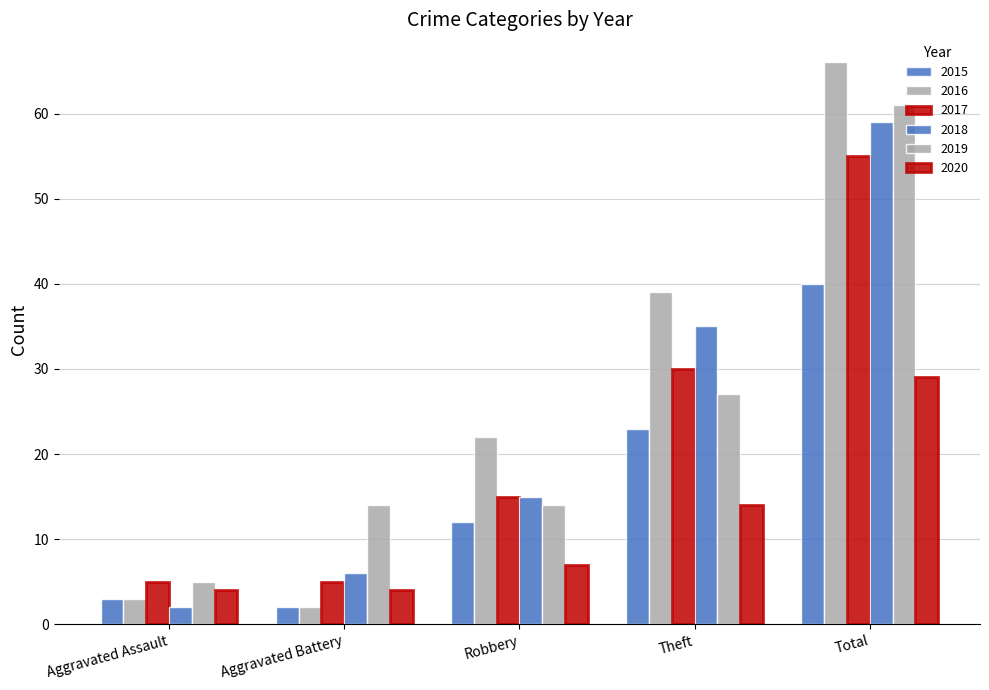

Does the chart contain stacked bars?

No